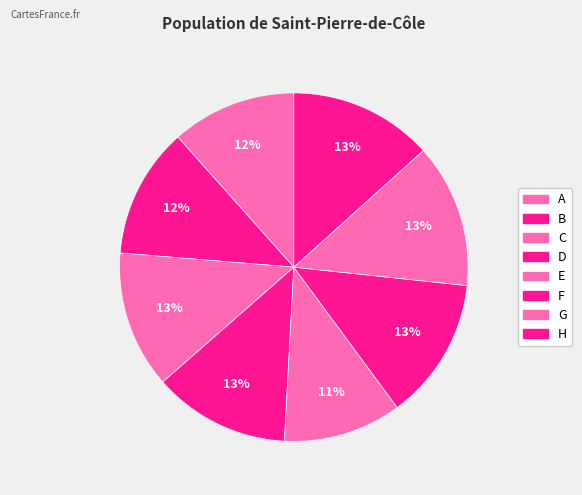

Rank the categories by value from lowest to highest.

E, A, B, D, C, F, H, G